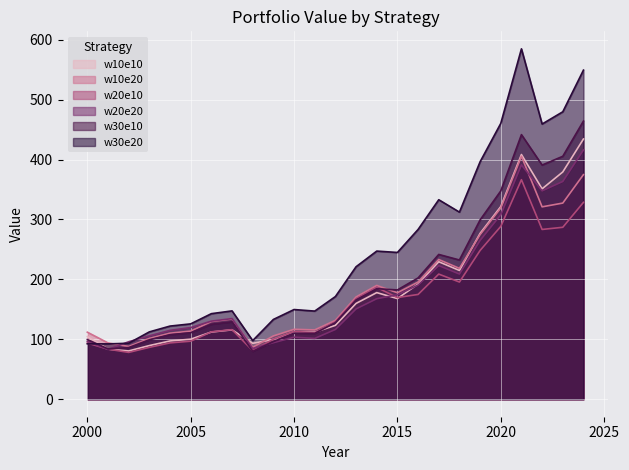

Reading right to left, list all the values displayed in this chart.

w10e10: 434.2	379.2	351.1	408.3	321.4	276.7	214.8	229.4	192.2	168.0	177.9	159.8	123.3	111.8	112.5	99.7	93.3	115.7	112.1	100.2	97.2	89.5	80.5	83.6	104.6
w10e20: 374.8	327.3	321.0	405.4	319.1	274.7	218.3	233.1	195.5	177.6	189.9	170.6	131.5	115.6	116.7	105.6	86.7	133.8	129.6	113.6	110.2	101.4	88.0	93.9	111.8
w20e10: 328.5	286.9	283.3	366.3	288.3	248.2	195.5	208.8	174.8	169.6	186.5	167.6	129.2	111.0	113.0	100.1	81.1	116.0	112.4	96.8	94.0	86.5	78.1	83.6	93.8
w20e20: 416.0	363.3	347.7	391.0	307.8	265.0	208.9	223.0	190.4	174.3	167.7	150.7	116.4	101.5	103.5	94.3	84.6	134.5	130.3	119.6	114.9	105.8	95.9	83.0	96.3
w30e10: 464.1	405.4	390.7	441.5	347.6	299.2	232.3	241.6	202.3	182.3	184.4	165.7	127.8	109.8	110.1	96.1	79.9	129.1	125.1	110.9	107.7	99.1	86.2	84.0	99.5
w30e20: 549.2	479.6	459.2	584.7	460.2	396.2	312.2	332.9	283.2	244.9	247.2	221.0	171.3	147.0	149.6	133.1	97.8	147.4	142.7	125.7	122.0	112.3	93.4	92.3	92.4